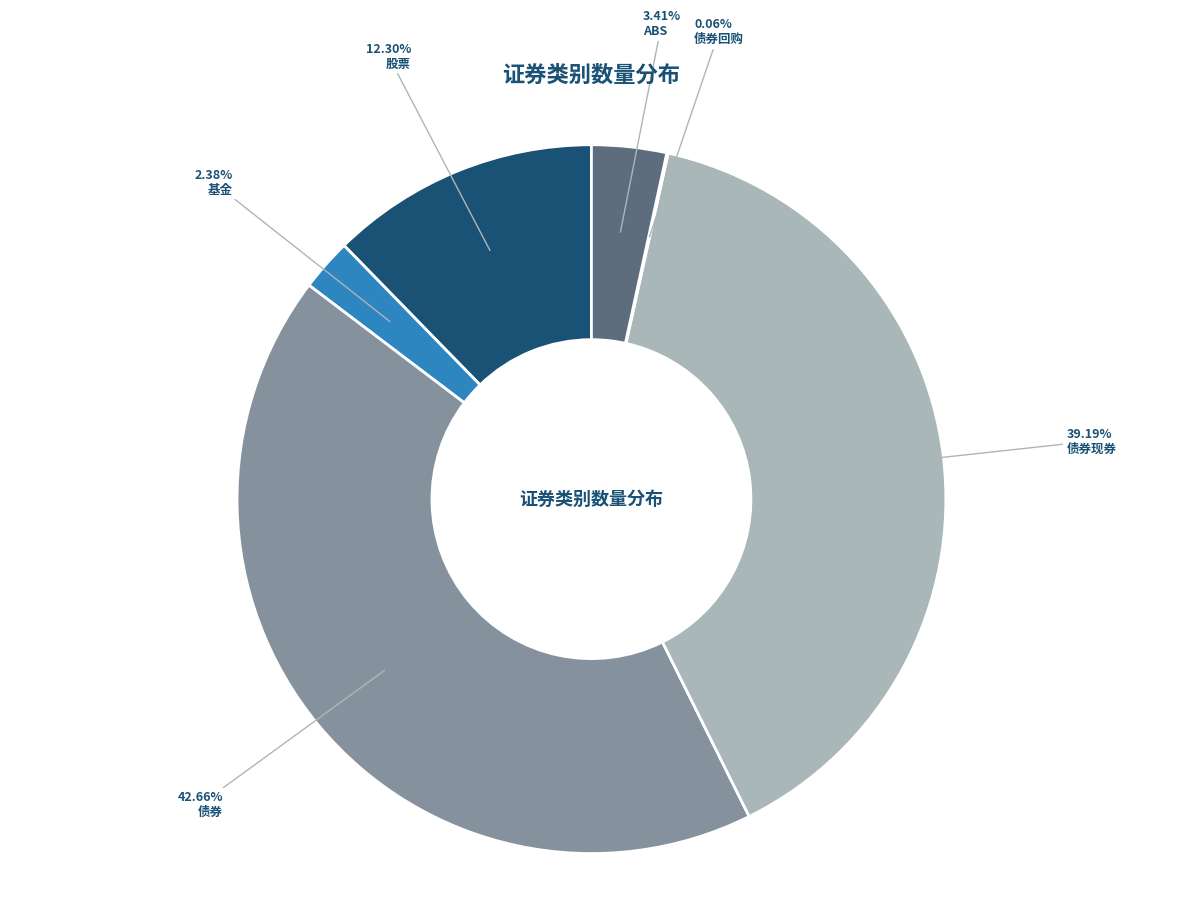

Is there a majority slice in this chart?

No